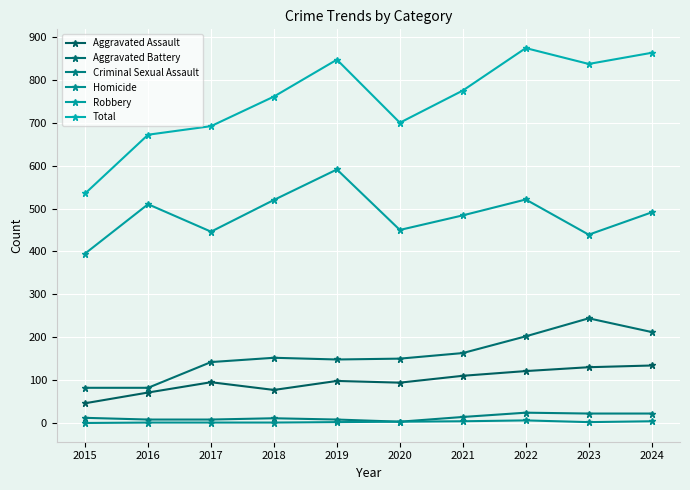

What is the value of the Criminal Sexual Assault point at the 2nd from the left?

8